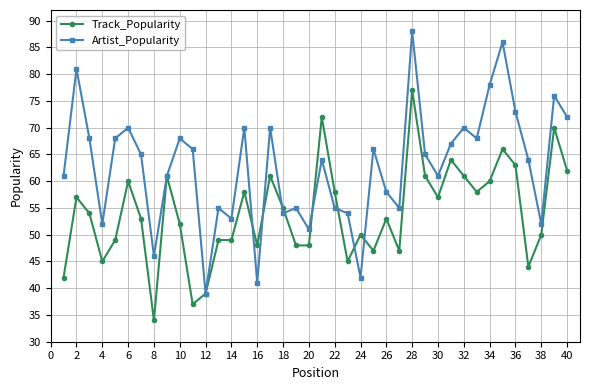

What is the value of the Track_Popularity point at the 12th from the left?

39